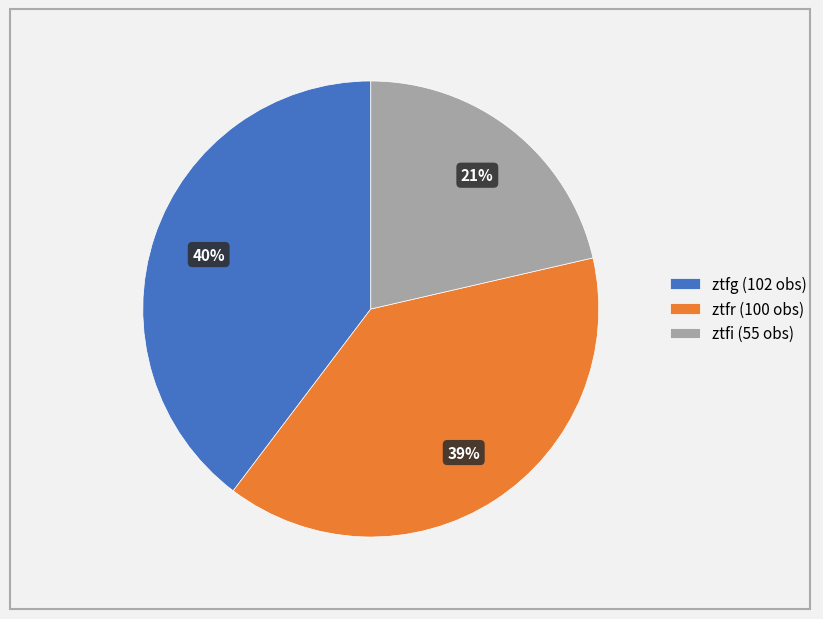

Count the number of slices in the pie.

3